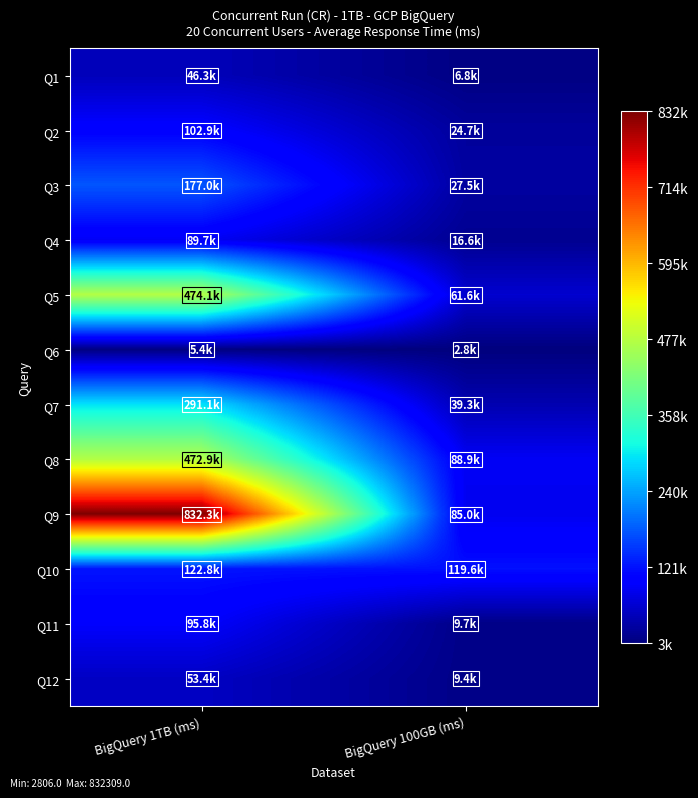

Reading right to left, transcribe all the data shown in this chart.

Q1: BigQuery 100GB (ms)=6818	BigQuery 1TB (ms)=46308
Q2: BigQuery 100GB (ms)=24670	BigQuery 1TB (ms)=102887
Q3: BigQuery 100GB (ms)=27539	BigQuery 1TB (ms)=177020
Q4: BigQuery 100GB (ms)=16593	BigQuery 1TB (ms)=89733
Q5: BigQuery 100GB (ms)=61643	BigQuery 1TB (ms)=474120
Q6: BigQuery 100GB (ms)=2806	BigQuery 1TB (ms)=5389
Q7: BigQuery 100GB (ms)=39300	BigQuery 1TB (ms)=291057
Q8: BigQuery 100GB (ms)=88908	BigQuery 1TB (ms)=472904
Q9: BigQuery 100GB (ms)=85019	BigQuery 1TB (ms)=832309
Q10: BigQuery 100GB (ms)=119612	BigQuery 1TB (ms)=122784
Q11: BigQuery 100GB (ms)=9669	BigQuery 1TB (ms)=95761
Q12: BigQuery 100GB (ms)=9385	BigQuery 1TB (ms)=53371